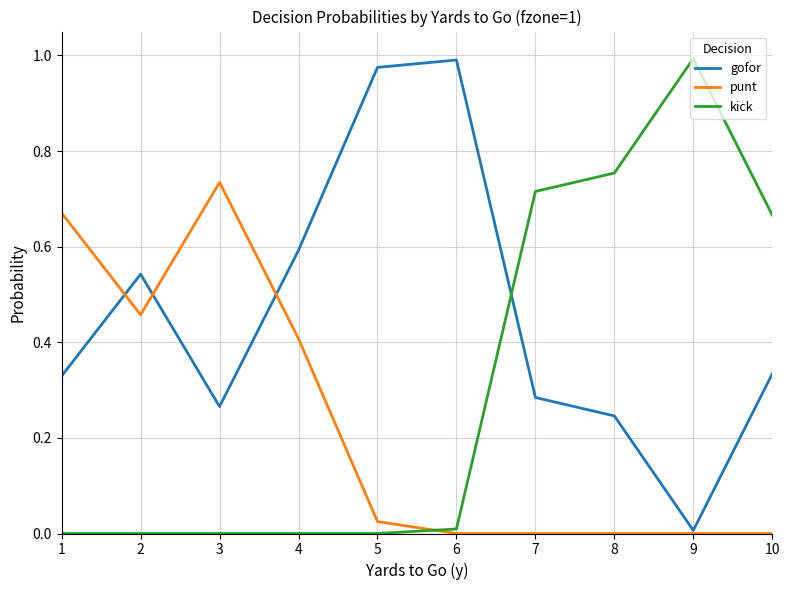

At 2, list the series in order from largest to smallest.

gofor, punt, kick